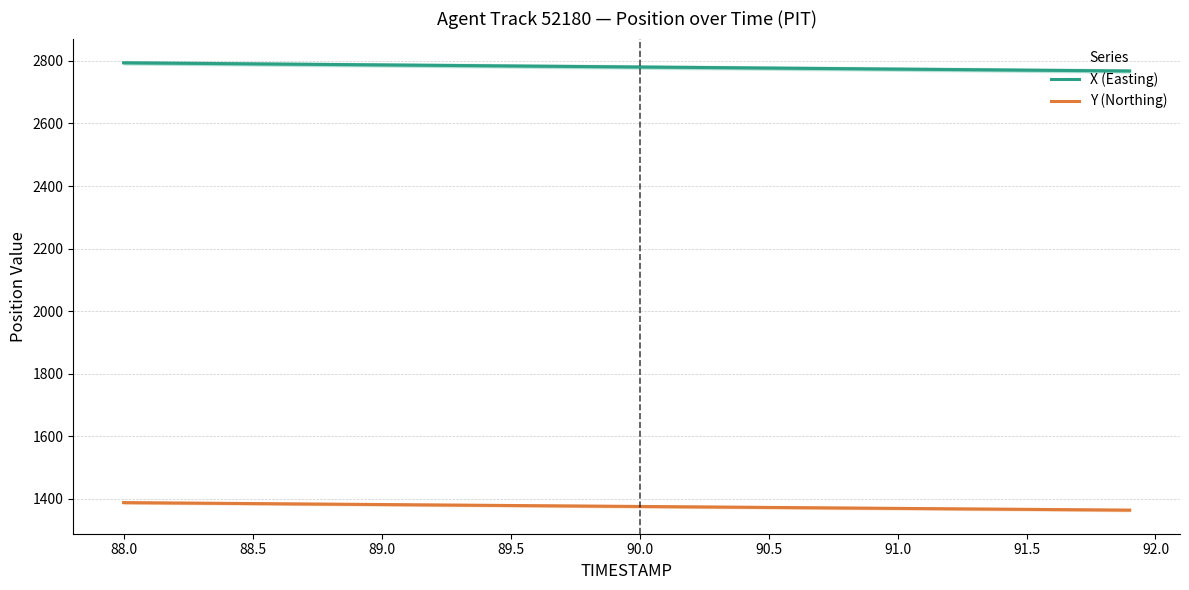

True or false: Y (Northing) and X (Easting) cross at least once.

False